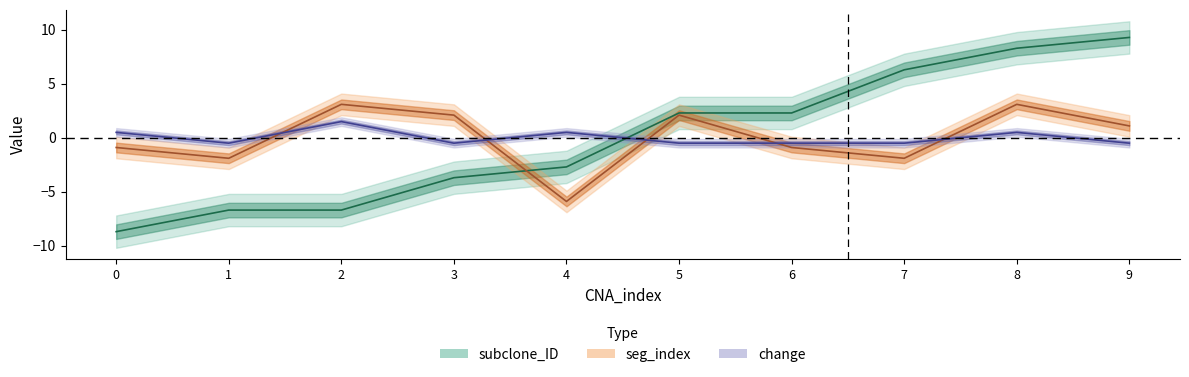

Rank the categories by change value from highest to lowest.

2, 0, 4, 8, 1, 3, 5, 6, 7, 9